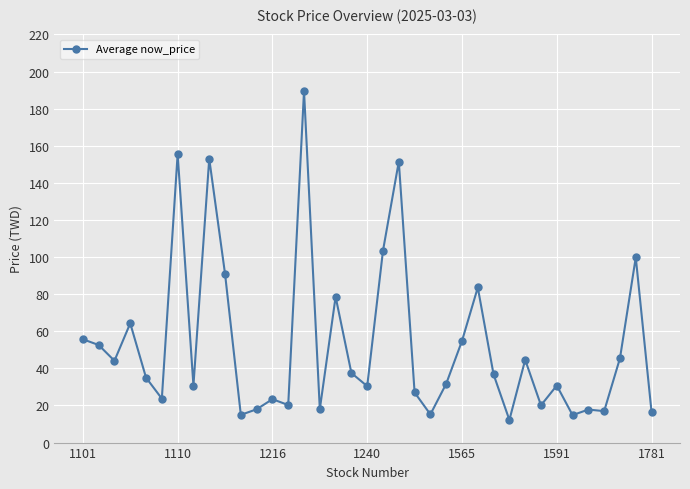

True or false: the data has more than 2 interior local peaks.

True